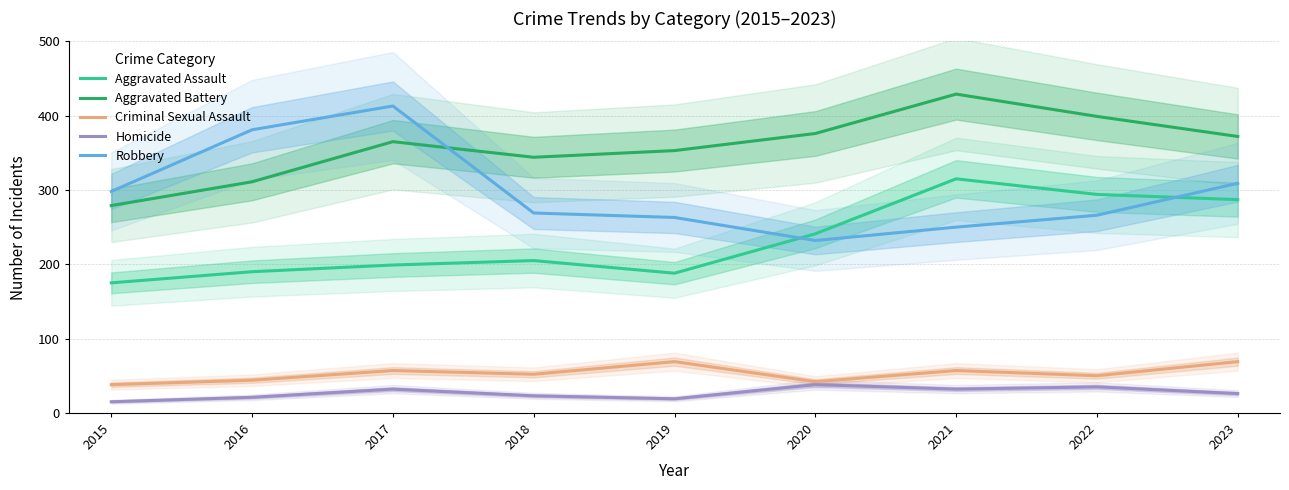

True or false: Aggravated Battery has more than 0 points higher than both neighbors.

True